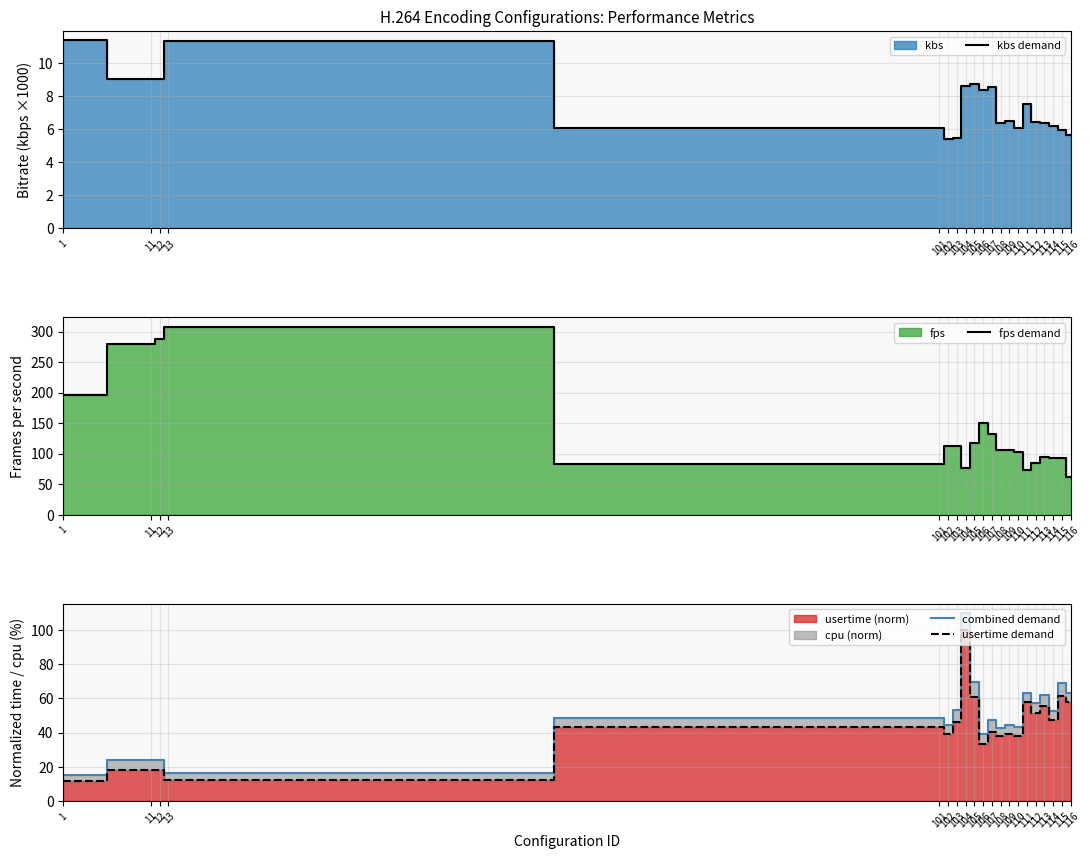

At which category is the sum across all series the highest?

13